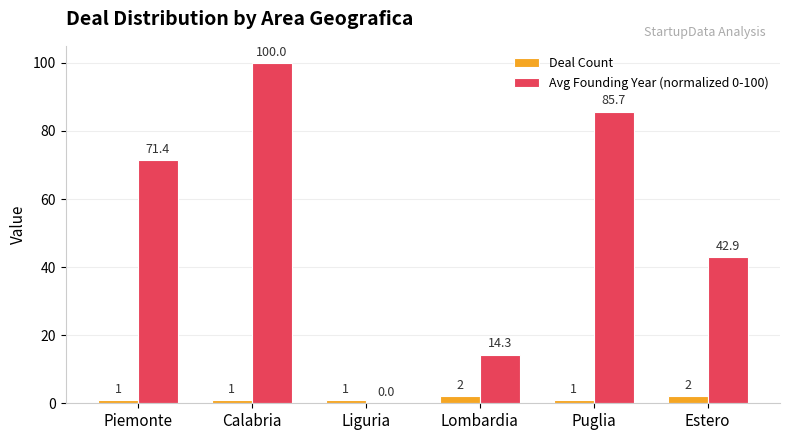

Which category has the highest value across all series?

Calabria